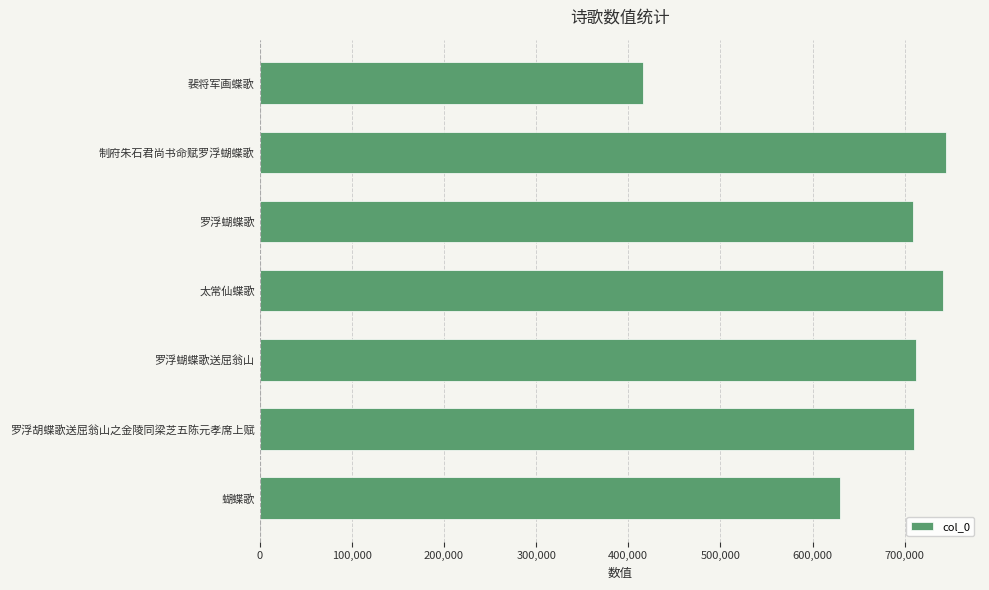

How many data points does each series have?

7